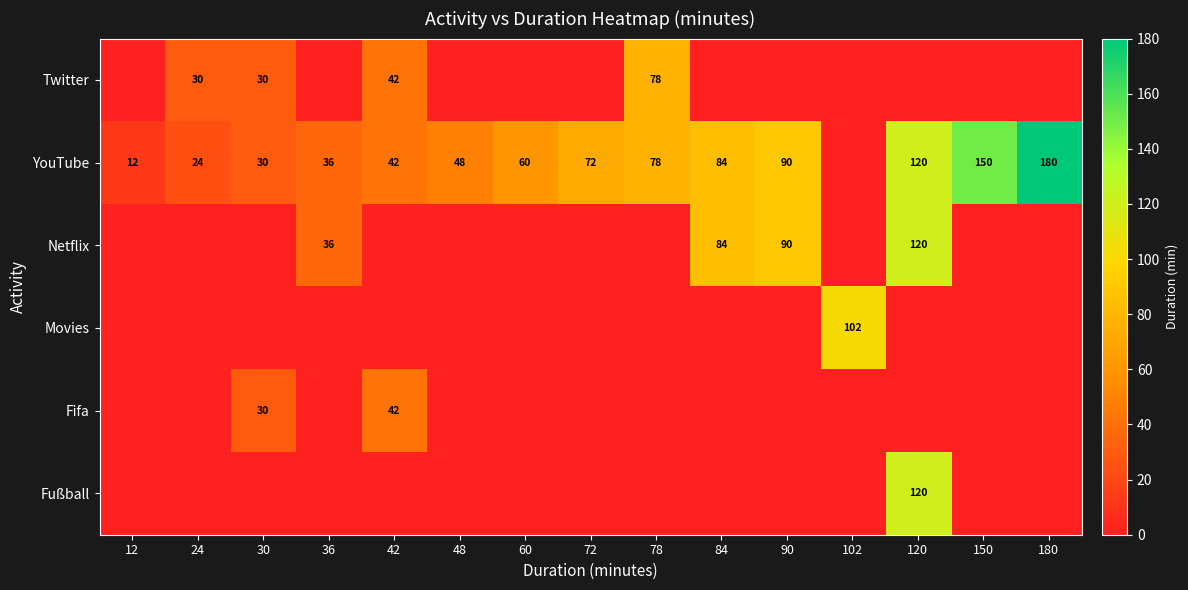

Is it true that Twitter equals 30 at 30?

True